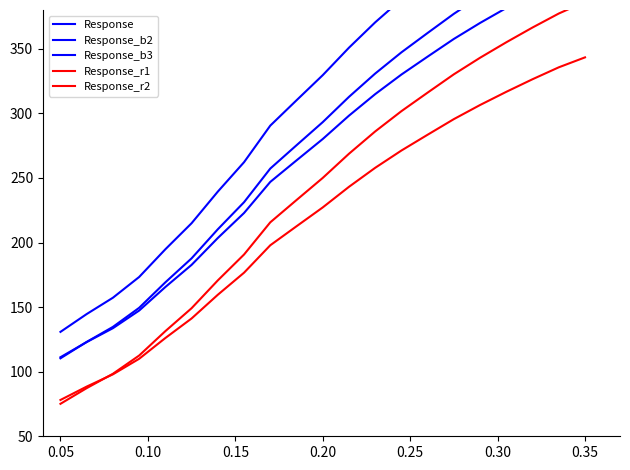

Is the value of Response_b3 at 18 greater than the value of Response_r2 at 0.15?

Yes